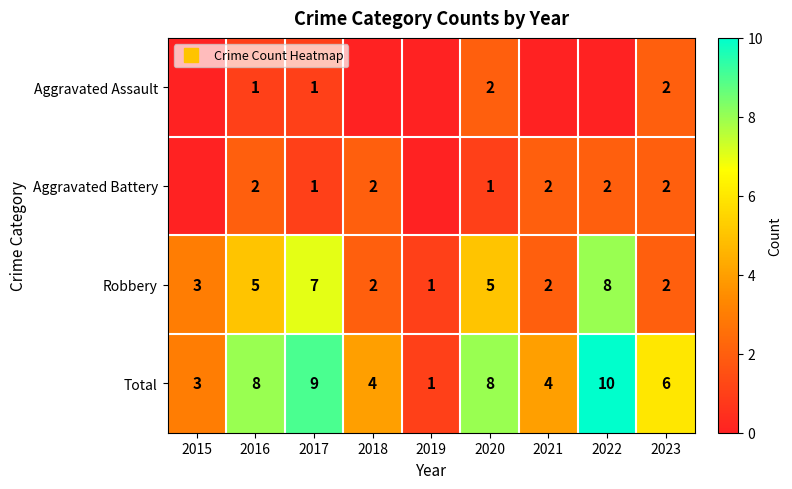

At how many categories does at least one series exceed 7?

4